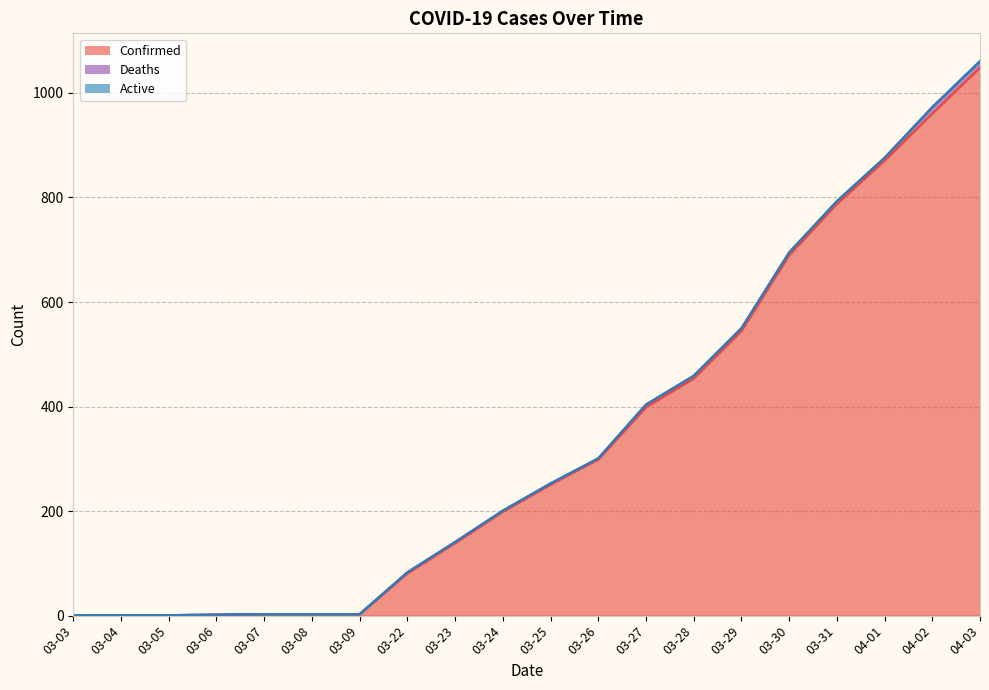

True or false: Deaths and Confirmed cross at least once.

False